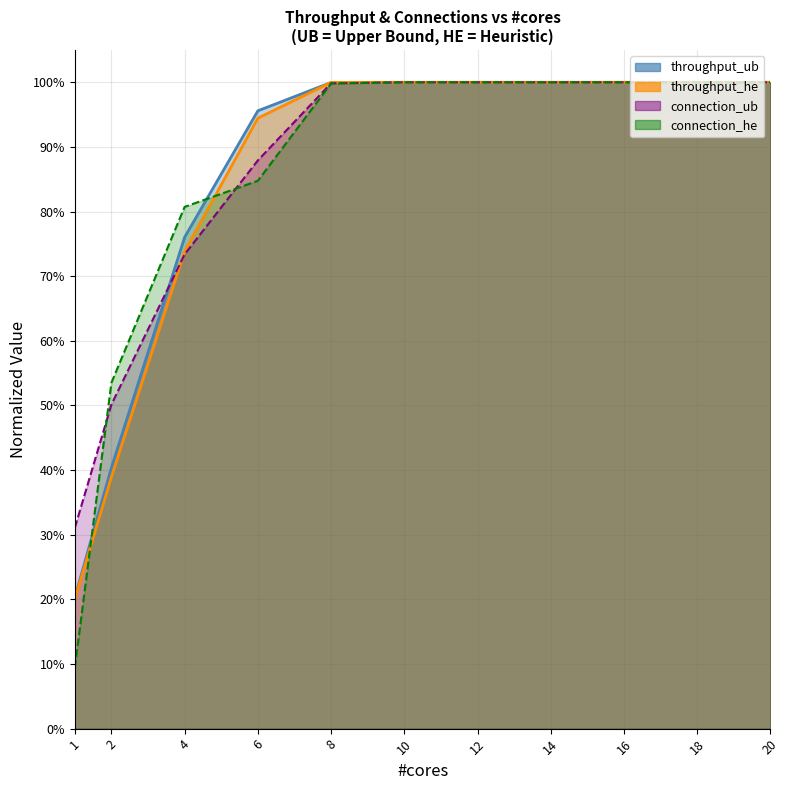

Is it true that throughput_ub equals 1.0 at 12?

True